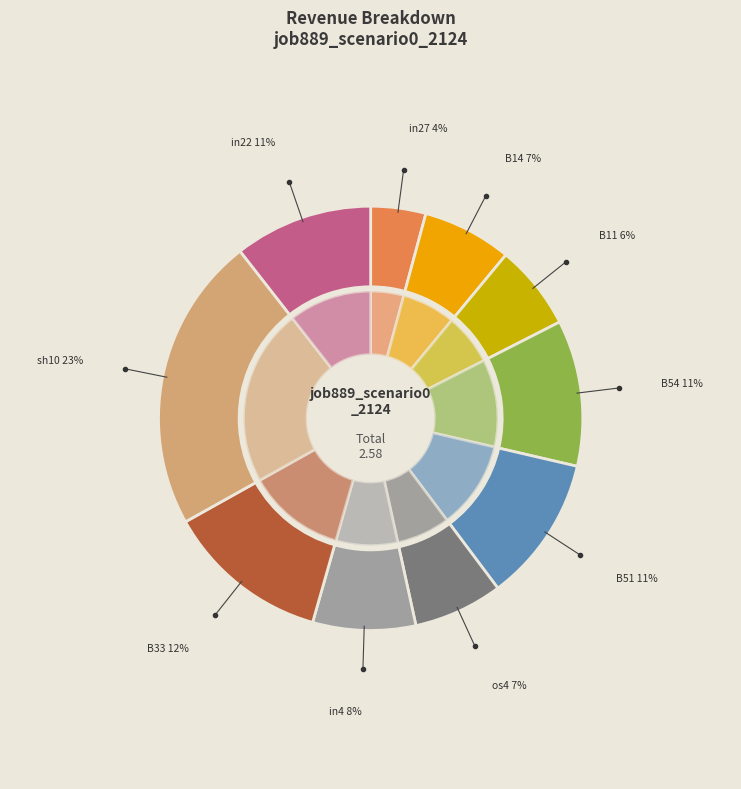

Is it true that B33 is 12% of the pie?

True